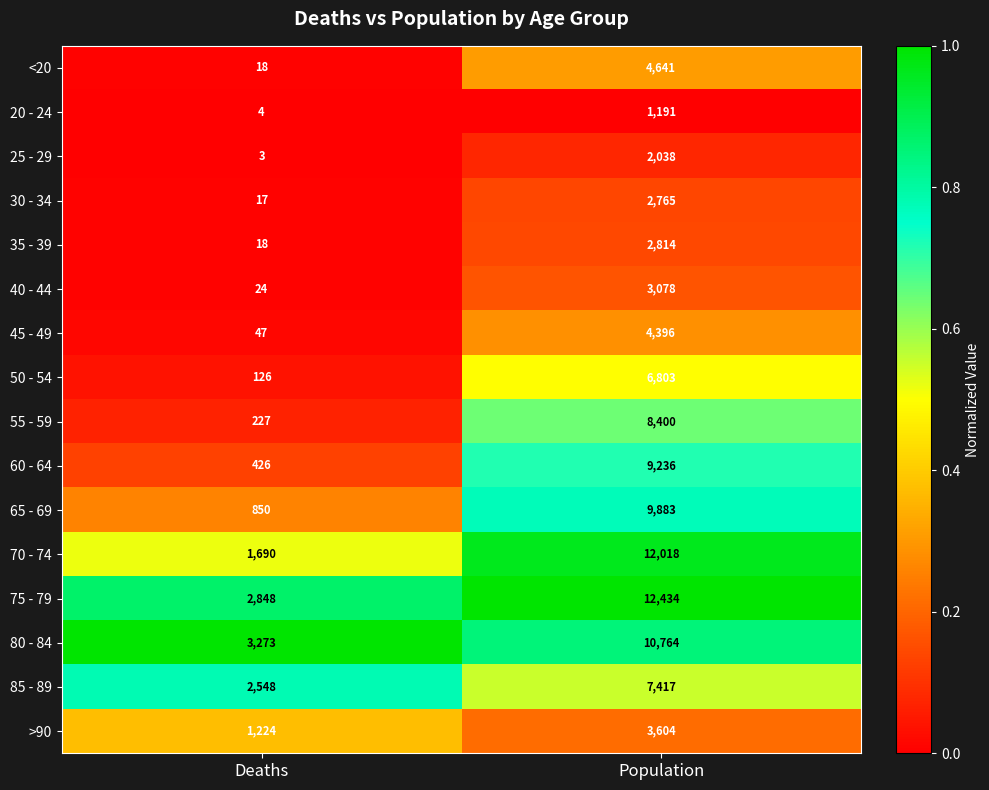

At which label is 65 - 69 closest to 5366?

Deaths